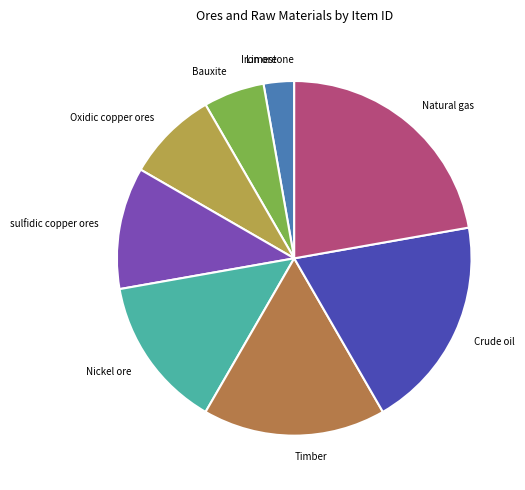

Which category has the biggest portion of the pie?

Natural gas